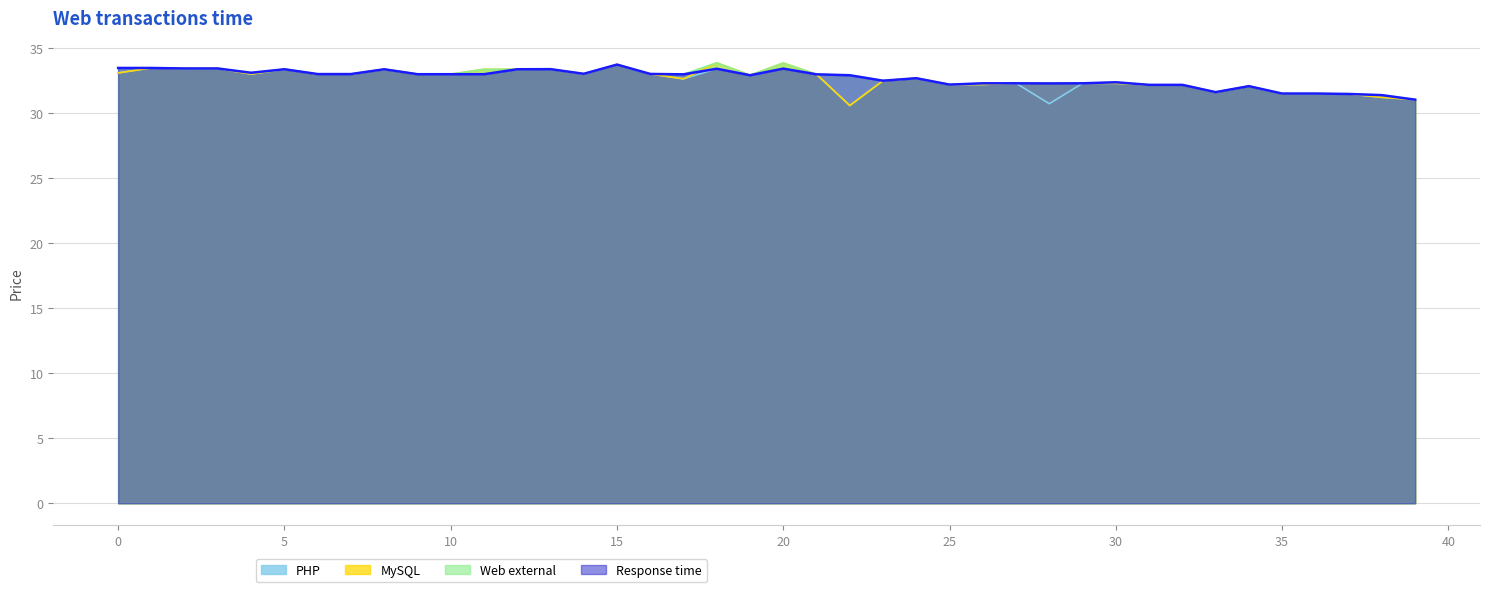

Is it true that open equals 53.7 at 28?

False